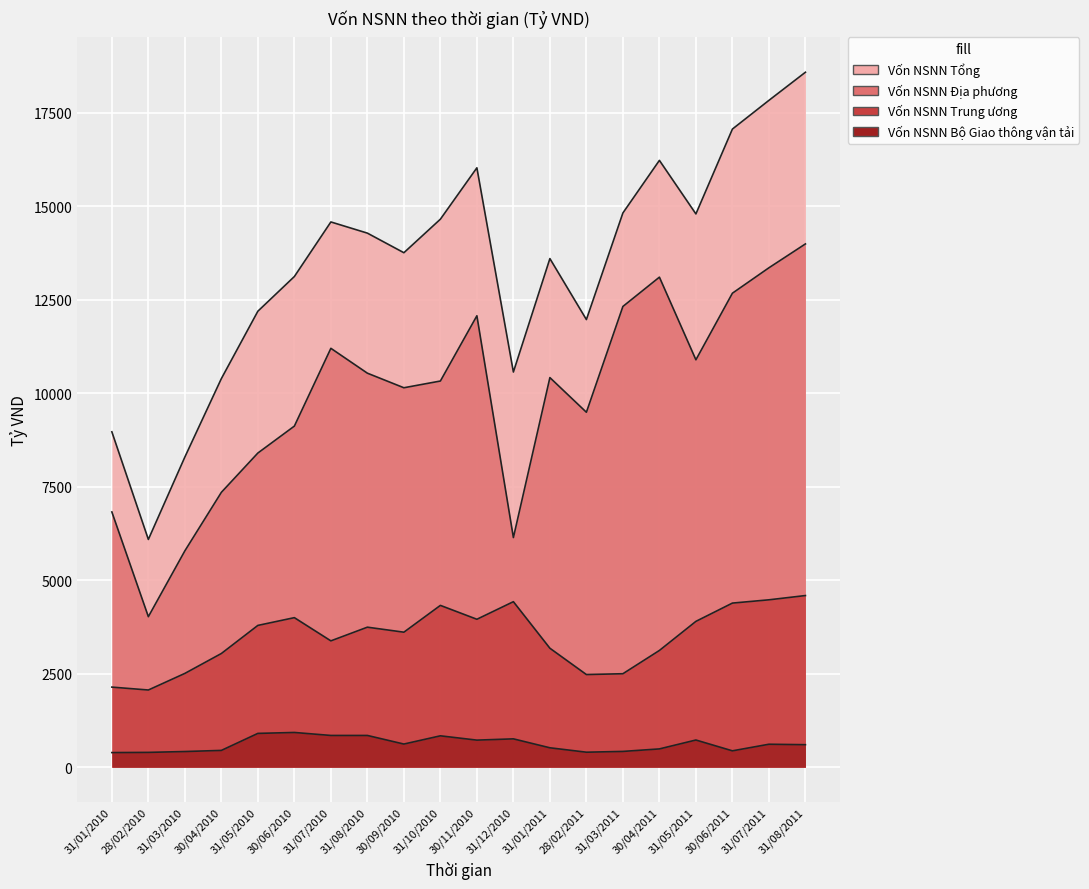

What are all the series names shown in the legend?

Vốn NSNN Tổng, Vốn NSNN Địa phương, Vốn NSNN Trung ương, Vốn NSNN Bộ Giao thông vận tải